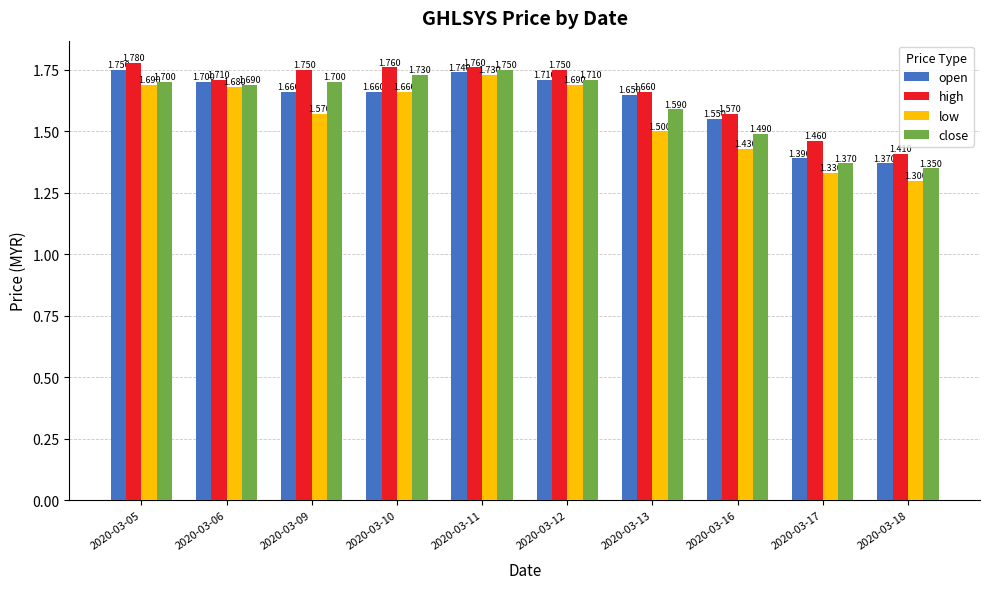

Is the value of low at 2020-03-06 greater than the value of high at 2020-03-06?

No